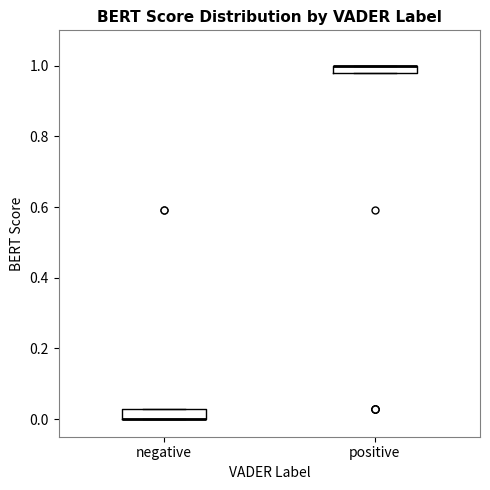

Where is the lower edge of the box for negative on the y-axis? The values are not printed on the chart, so give them approximately, as read against the axis.

0.00